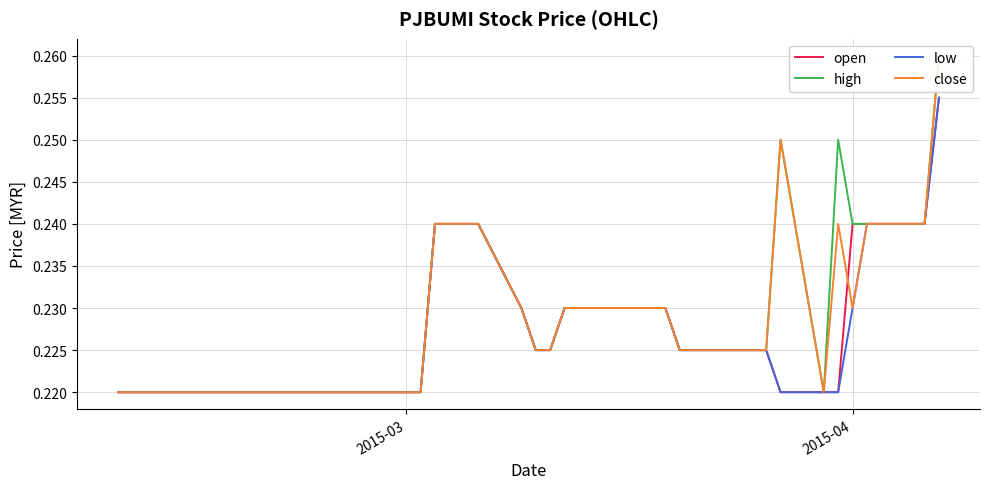

Which series has the widest spread of values?

high